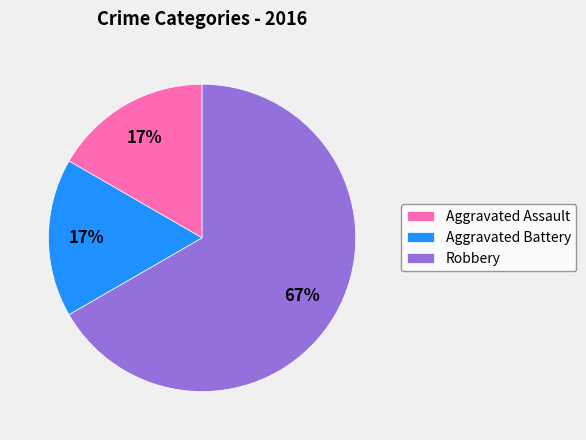

Approximately how many times larger is the value at Aggravated Battery compared to Aggravated Assault?

1.0